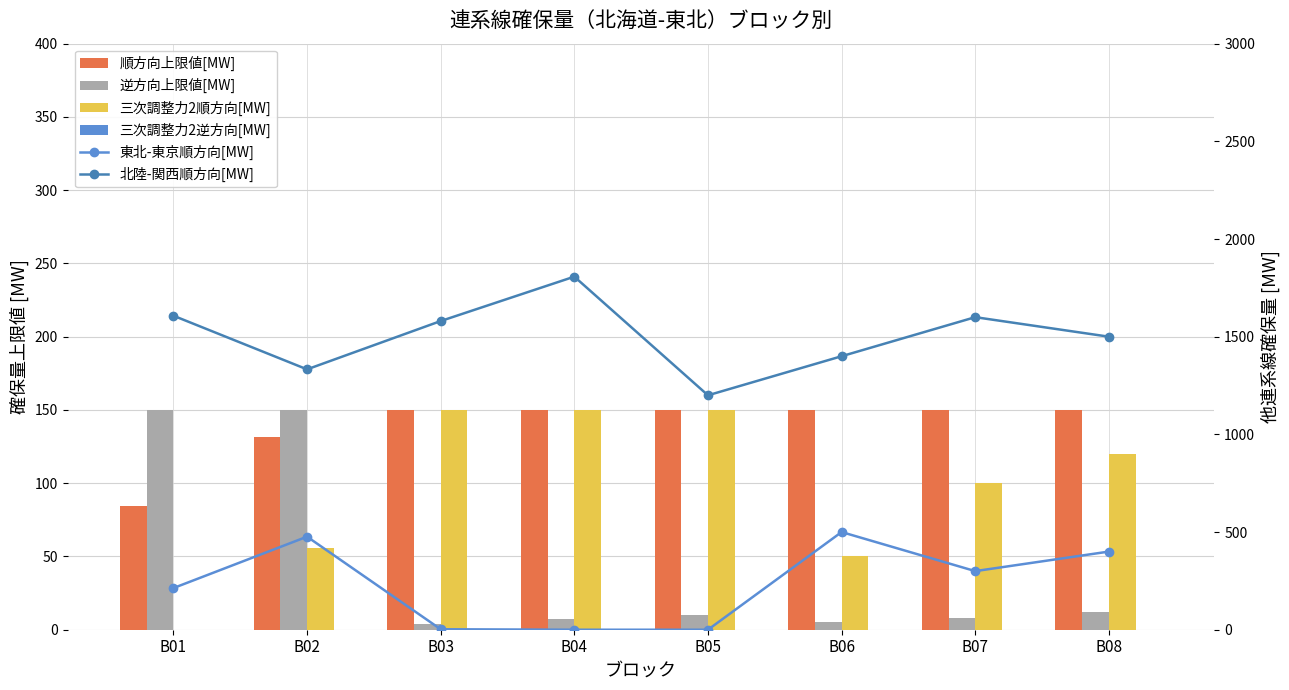

How many distinct data groups are displayed?

6